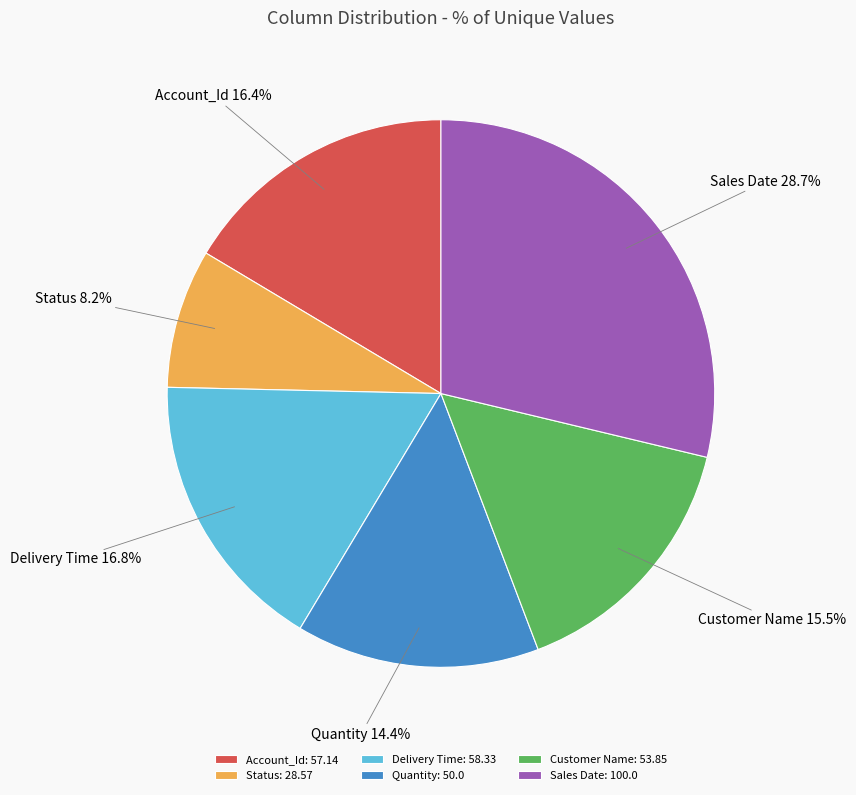

What is the ratio of the value at Sales Date to the value at Quantity?

2.0